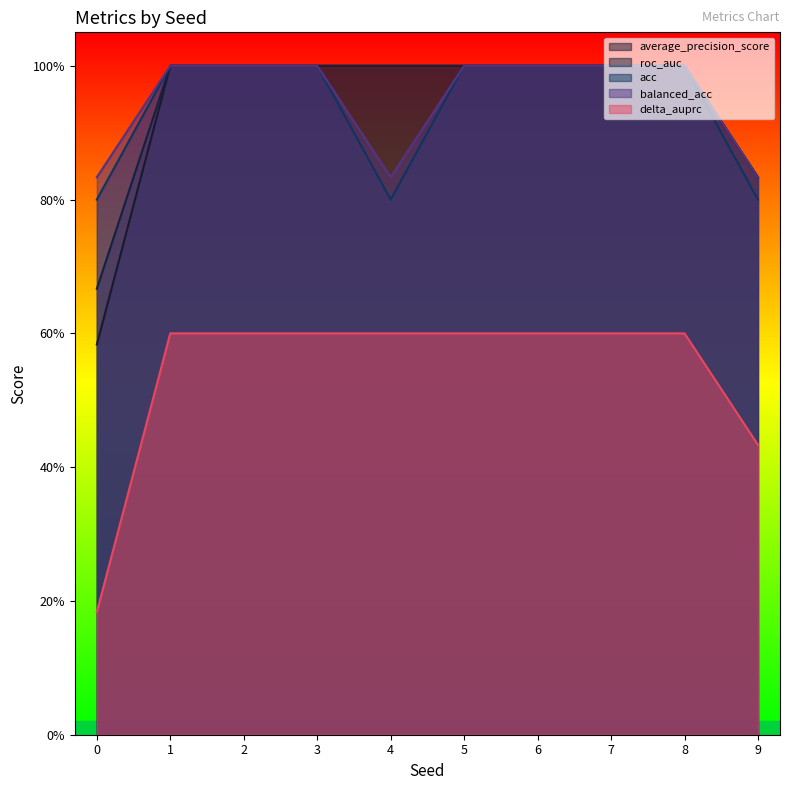

True or false: average_precision_score and acc intersect in this chart.

False